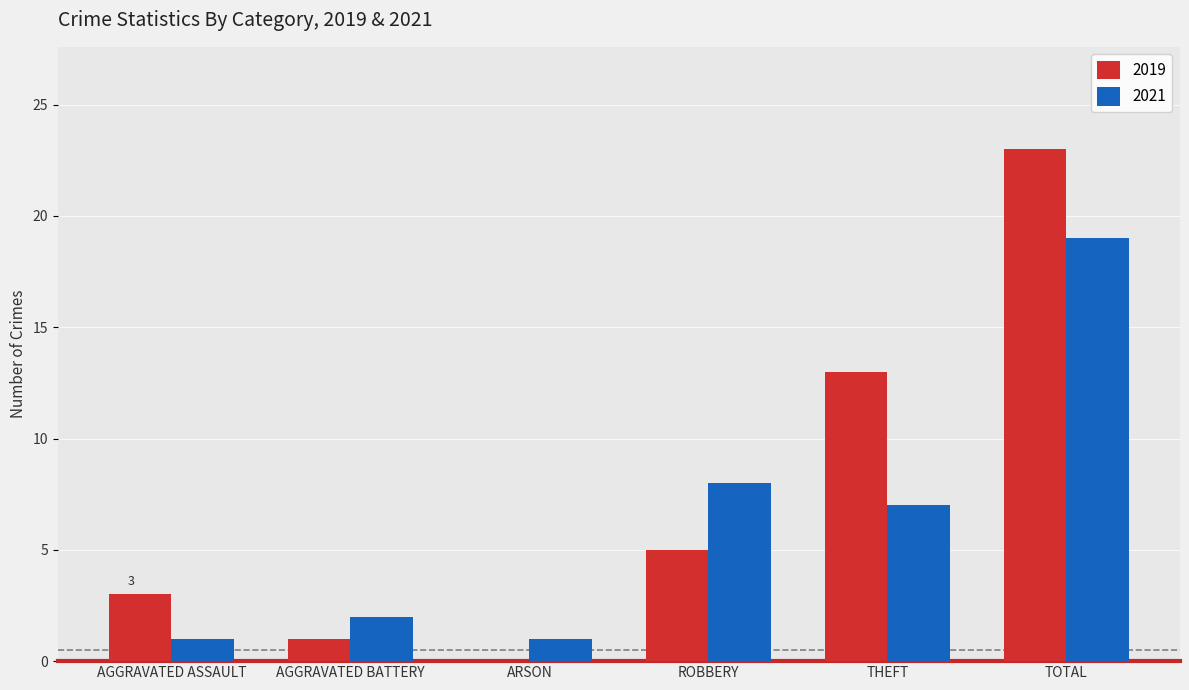

At which category is the sum across all series the highest?

TOTAL